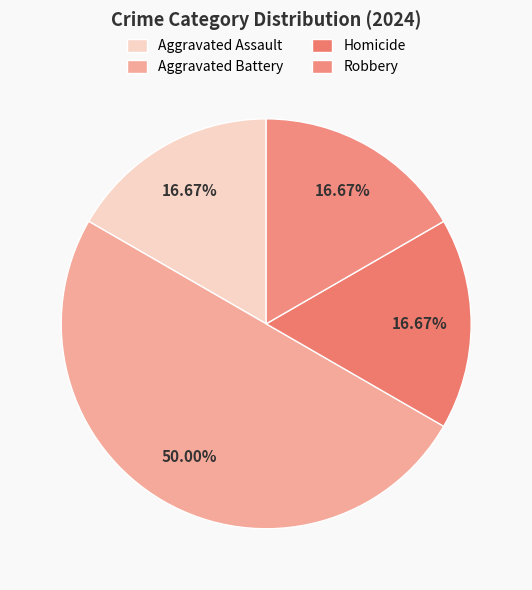

Approximately how many times larger is the value at Robbery compared to Aggravated Battery?

0.3